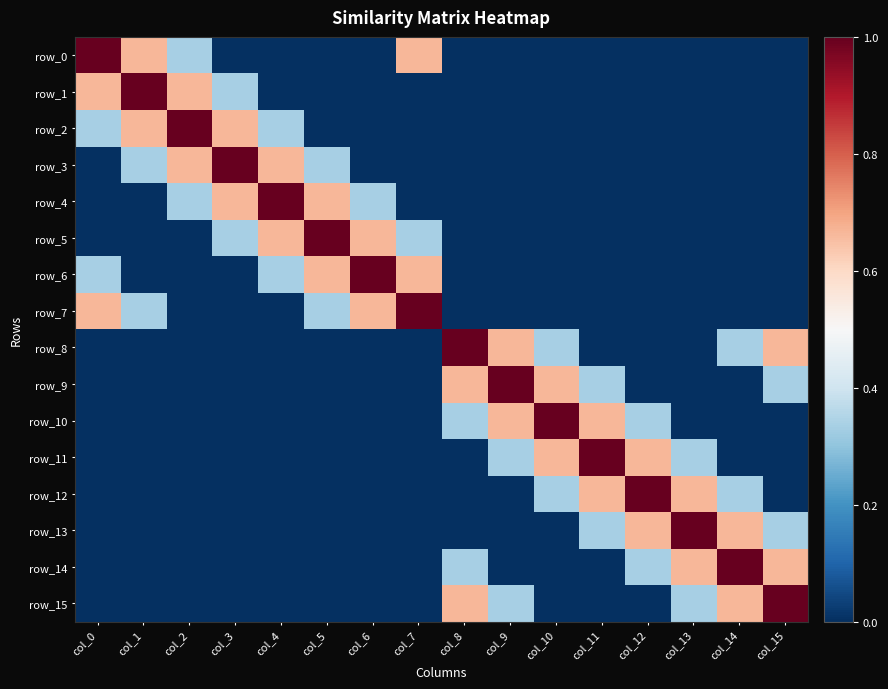

Count the row_15 values in the range 0 to 1.

16